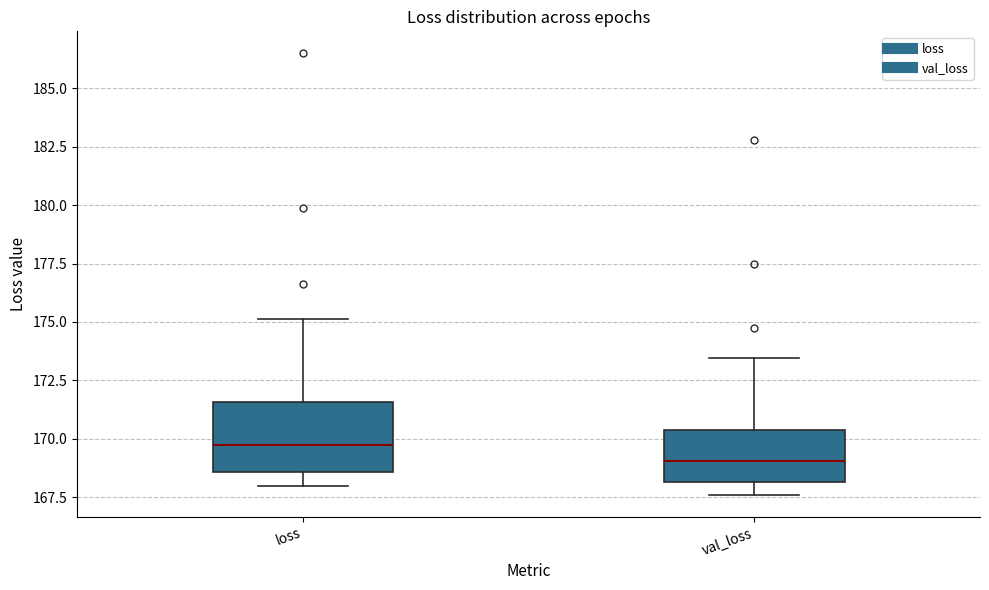

Which box's median line is the highest?

loss